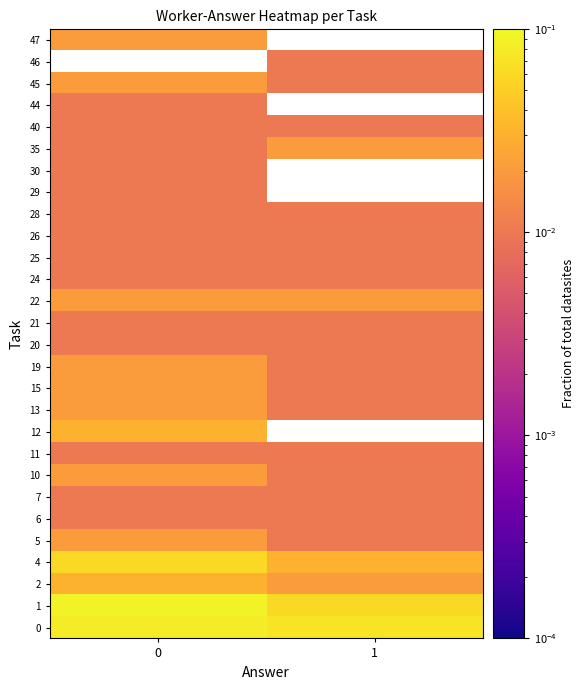

How many categories are shown in the chart?

2